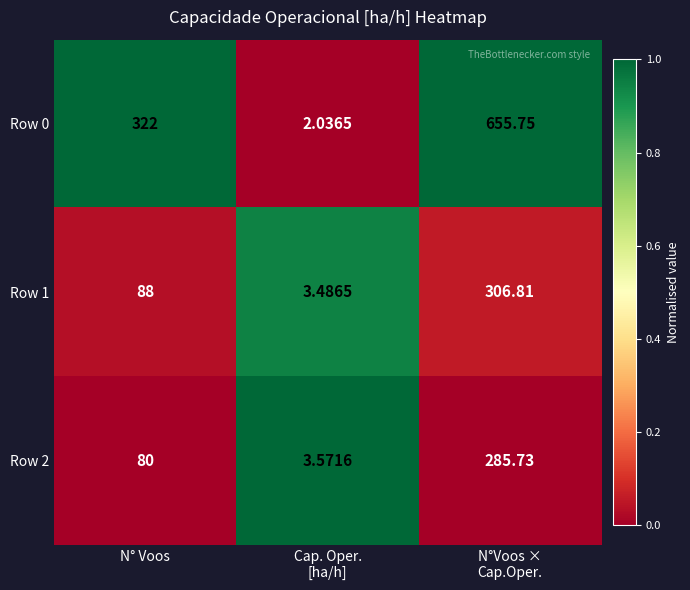

Rank the series by their maximum value, from highest to lowest.

Row 0, Row 1, Row 2